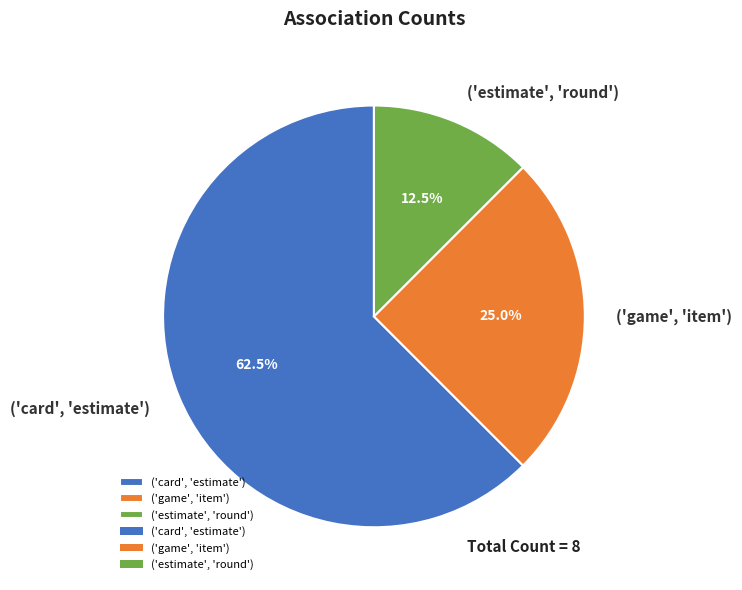

Which slice is the largest?

('card', 'estimate')